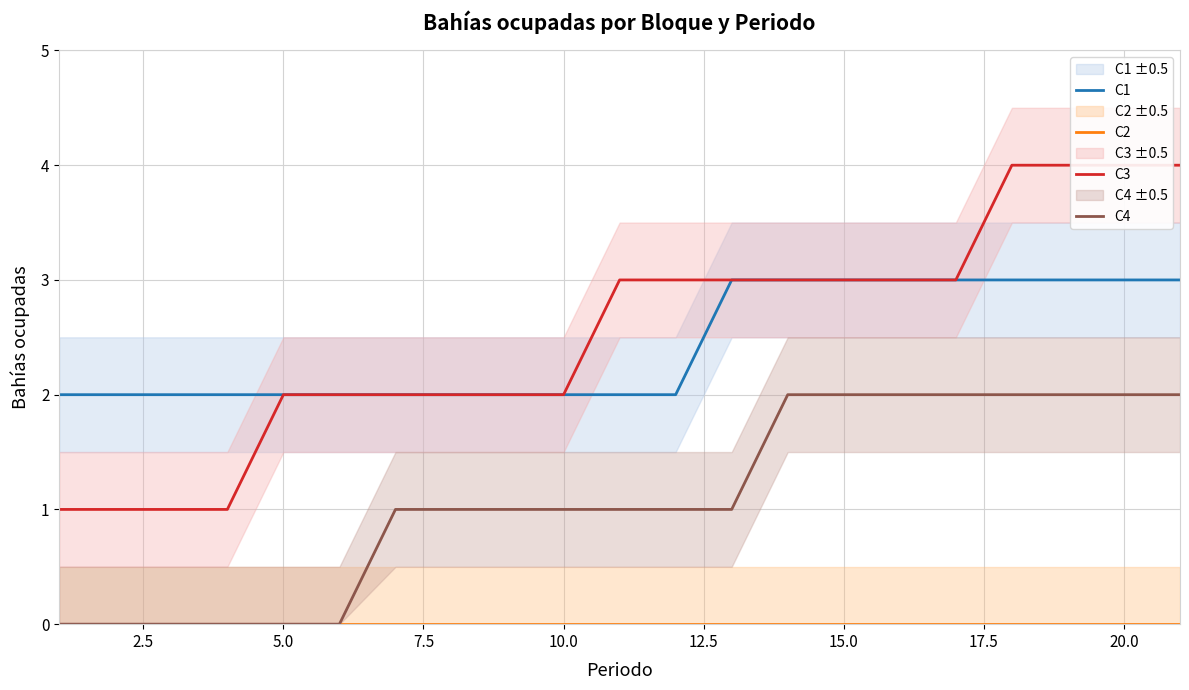

What is the difference between the maximum and minimum values in the C4 series?

2